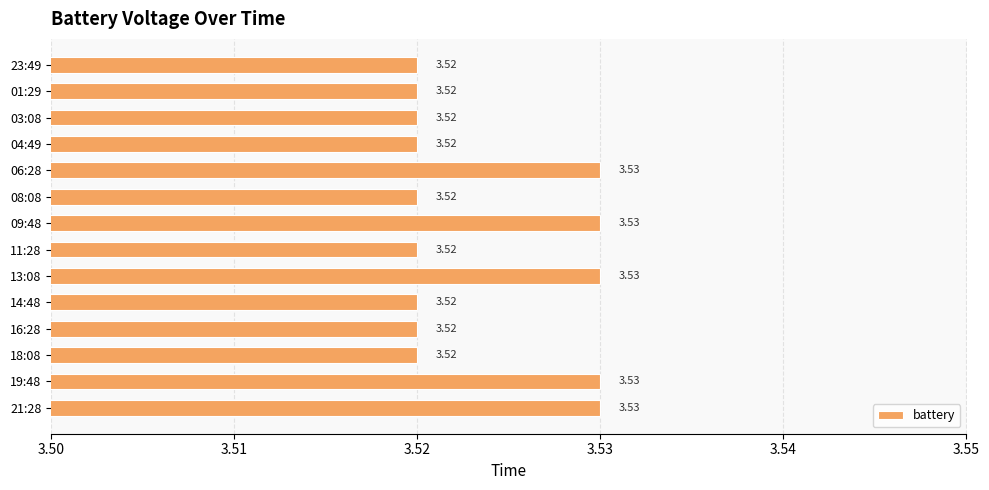

What is the sum of all values?

49.3